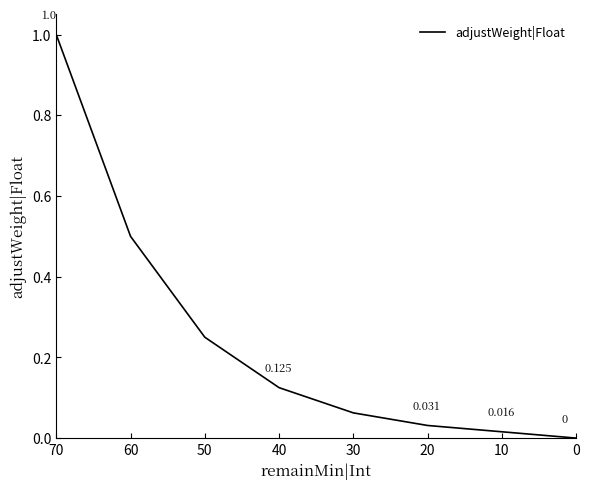

Reading left to right, transcribe all the data shown in this chart.

1.0	0.5	0.2	0.1	0.1	0.0	0.0	0.0